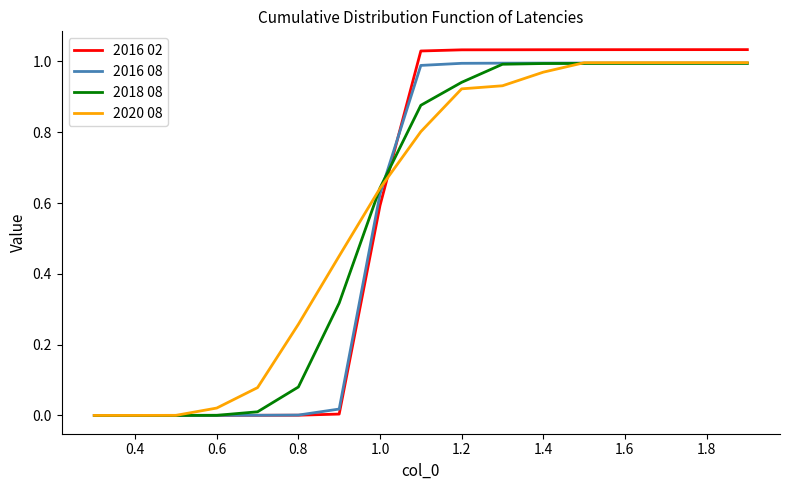

Is this an area chart (filled region under the line)?

No